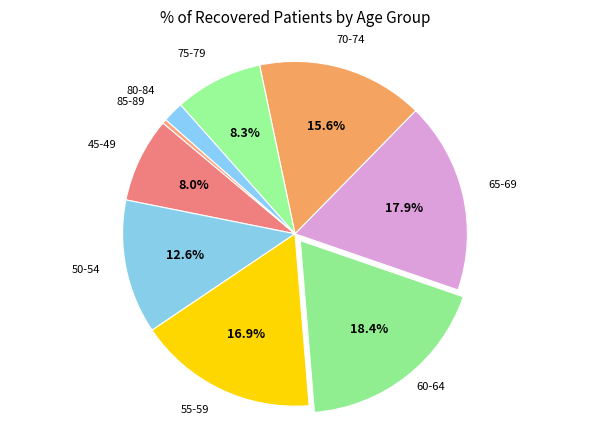

How many segments does this pie chart have?

9